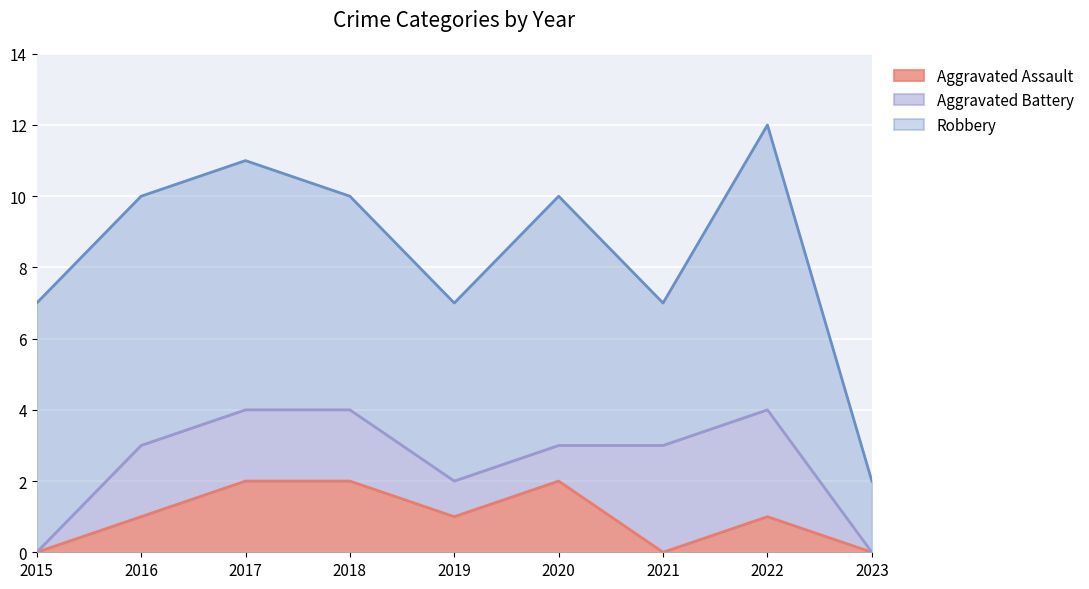

Rank the categories by Aggravated Battery value from lowest to highest.

2015, 2023, 2019, 2020, 2016, 2017, 2018, 2021, 2022